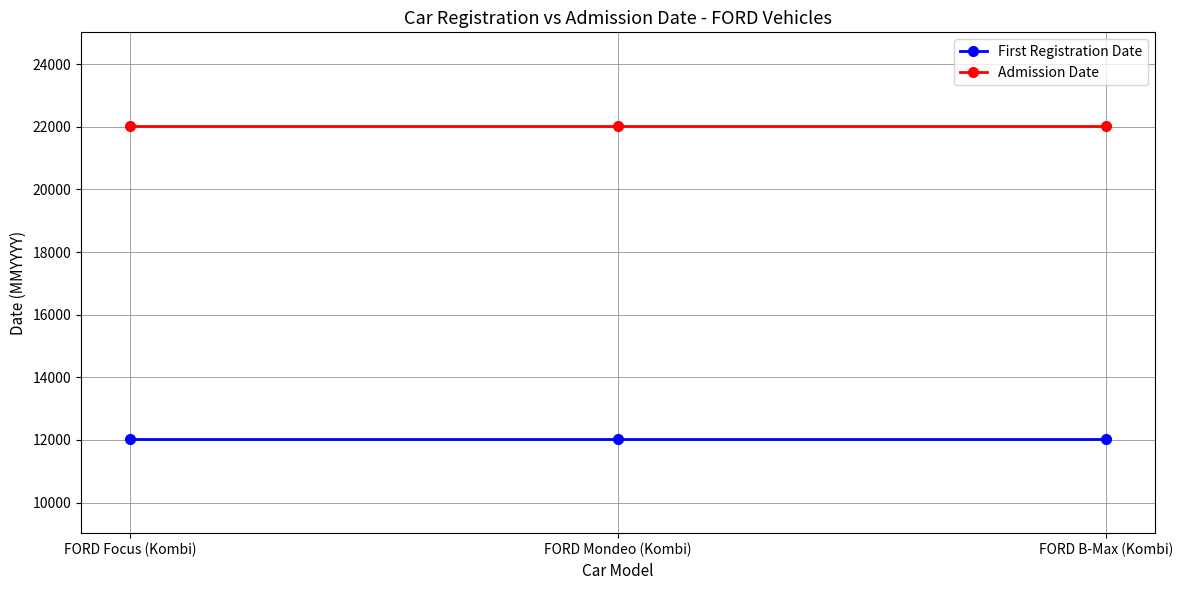

What is the total value across all series at FORD Focus (Kombi)?

34042